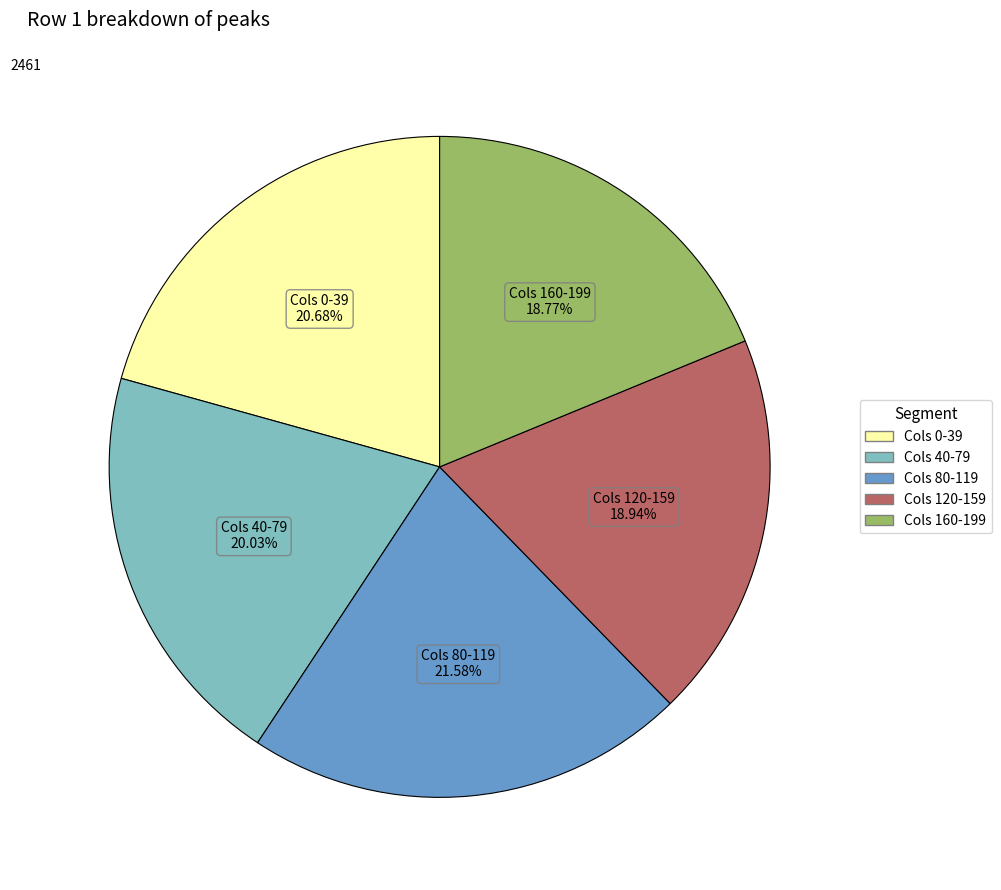

Is there any slice that represents more than half of the pie?

No